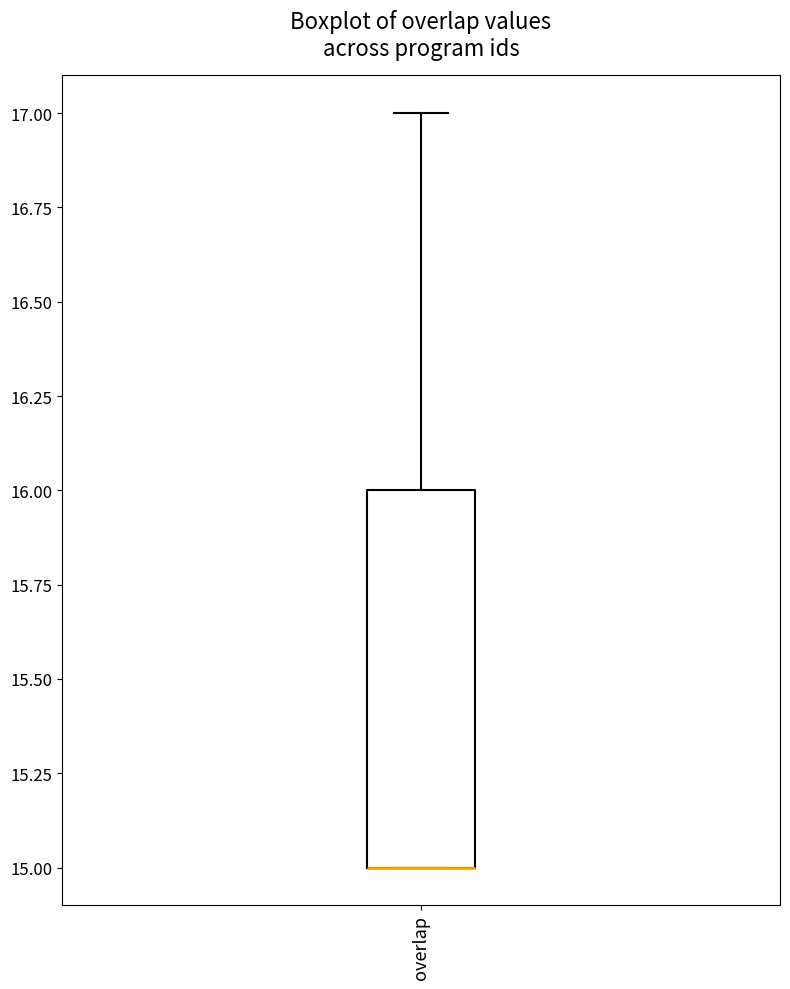

Transcribe this box plot: give where the median line is, the range the box spans, and where the two whiskers end, as read against the y-axis. The values are not printed on the chart, so give them approximately, as read against the axis.

median 15 (drawn on the box's lower edge), box 15 to 16, whiskers 15 to 17